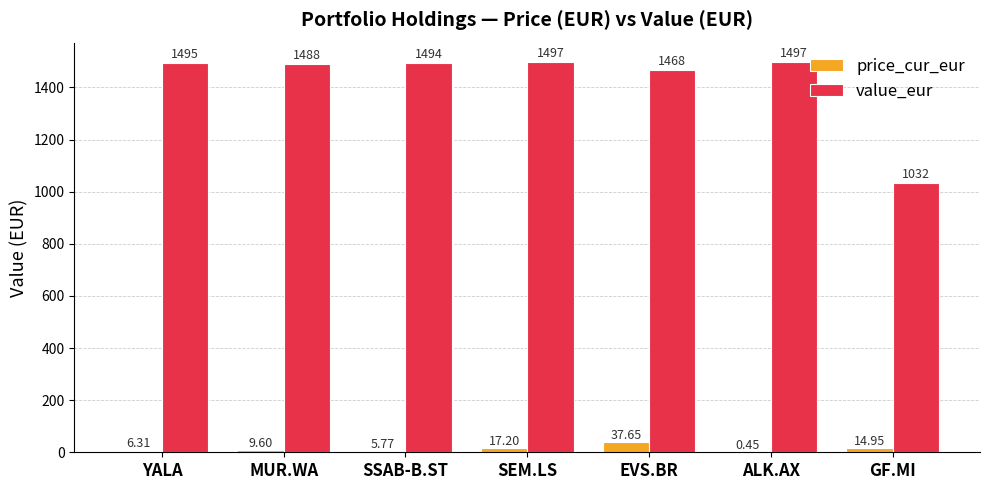

At which label is price_cur_eur closest to 19?

SEM.LS